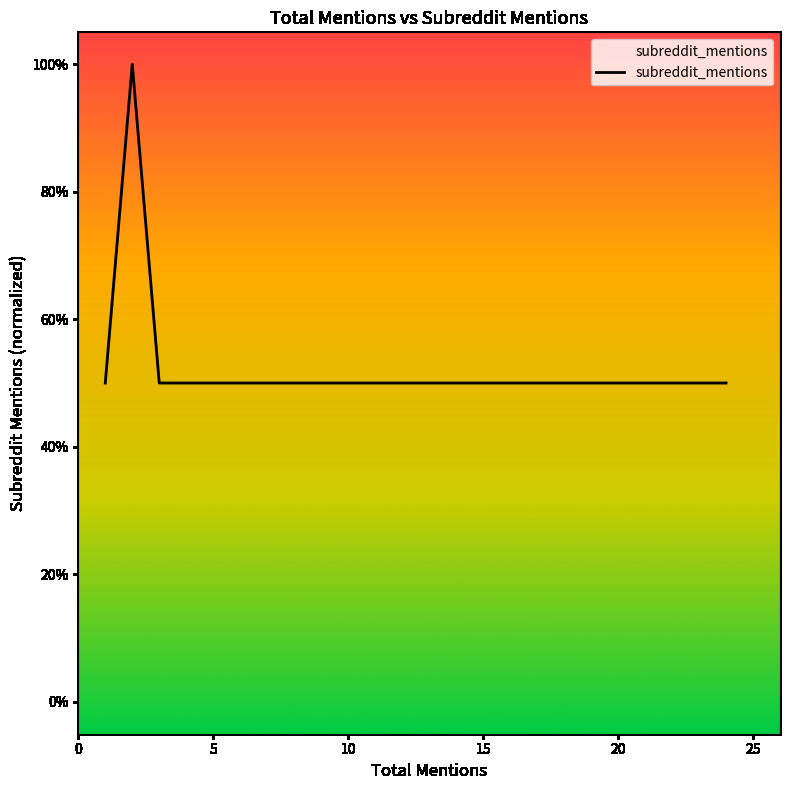

What is the difference between the maximum and minimum values?

0.5